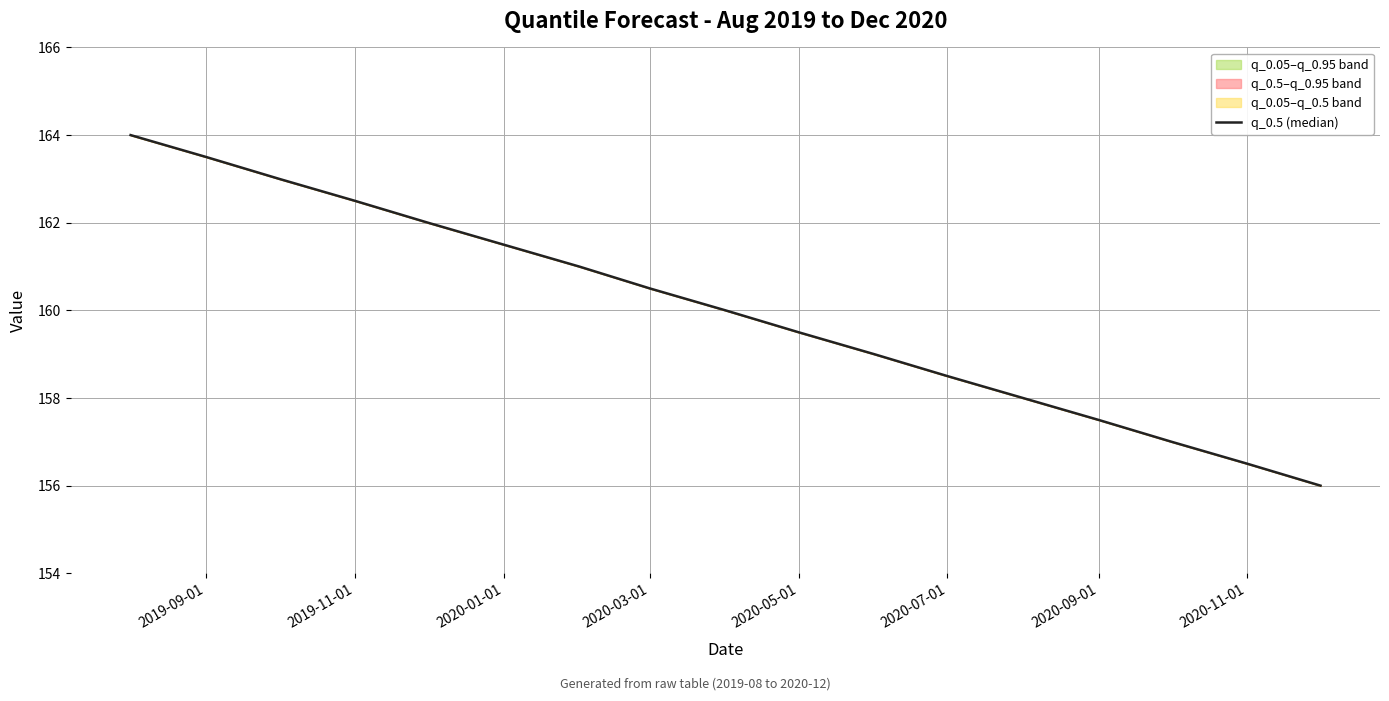

How many values are below 160?

8